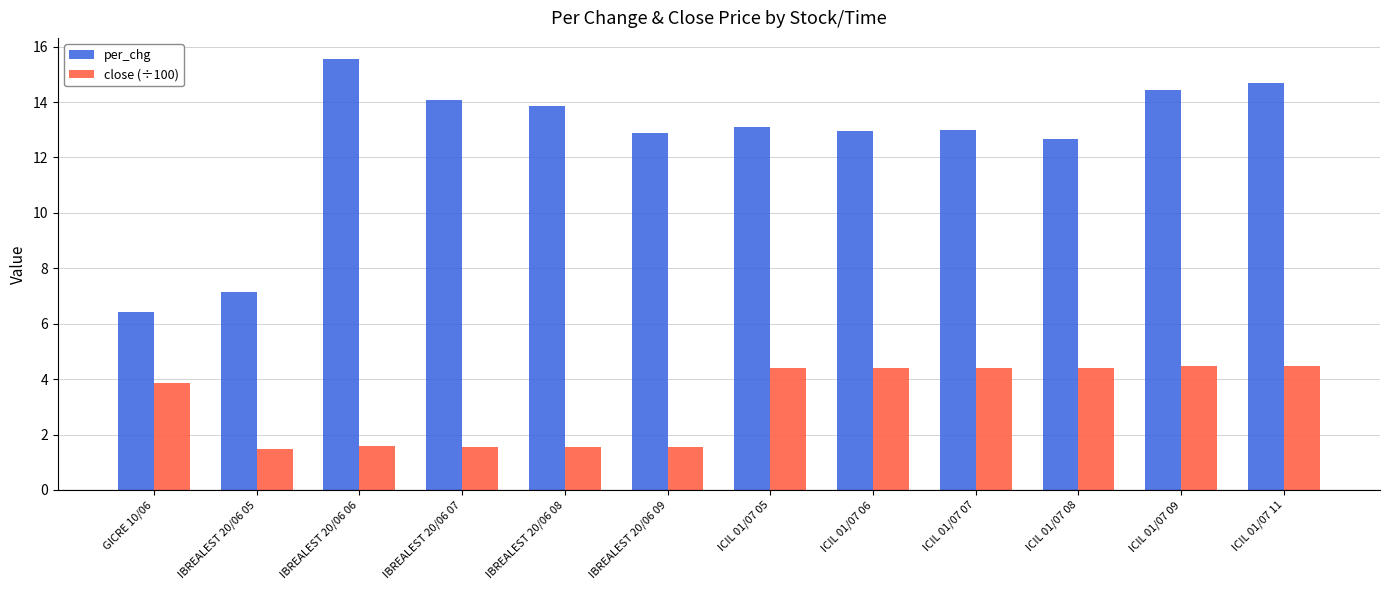

What is the sum of all close (÷100) values?

38.1